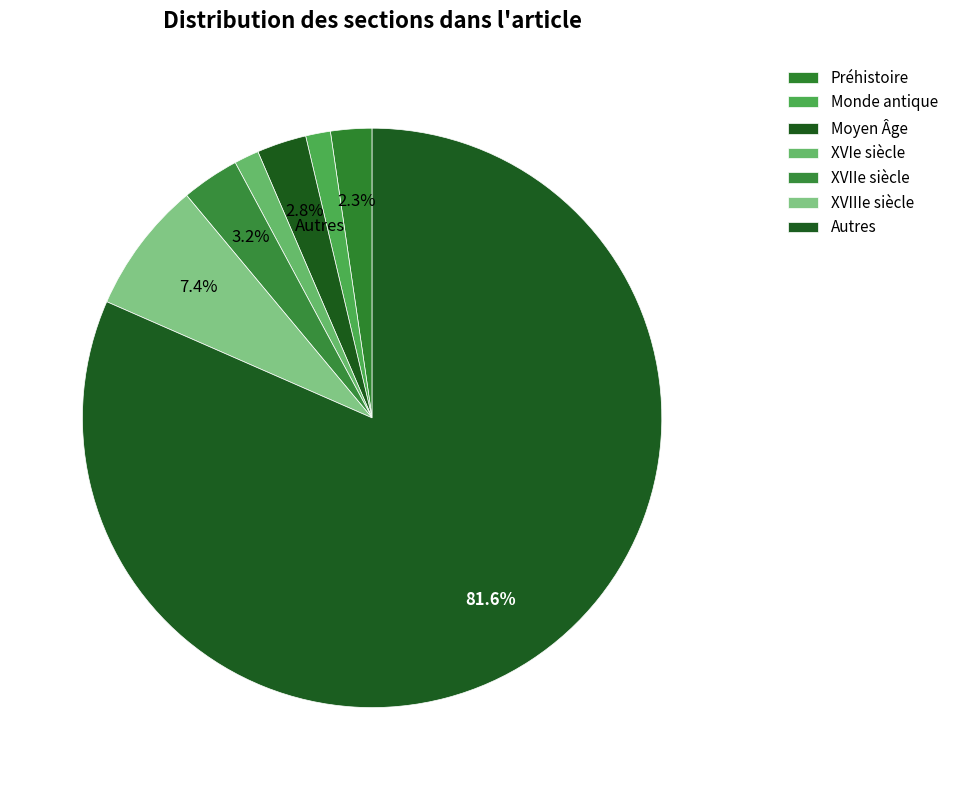

How many slices are in this pie chart?

7